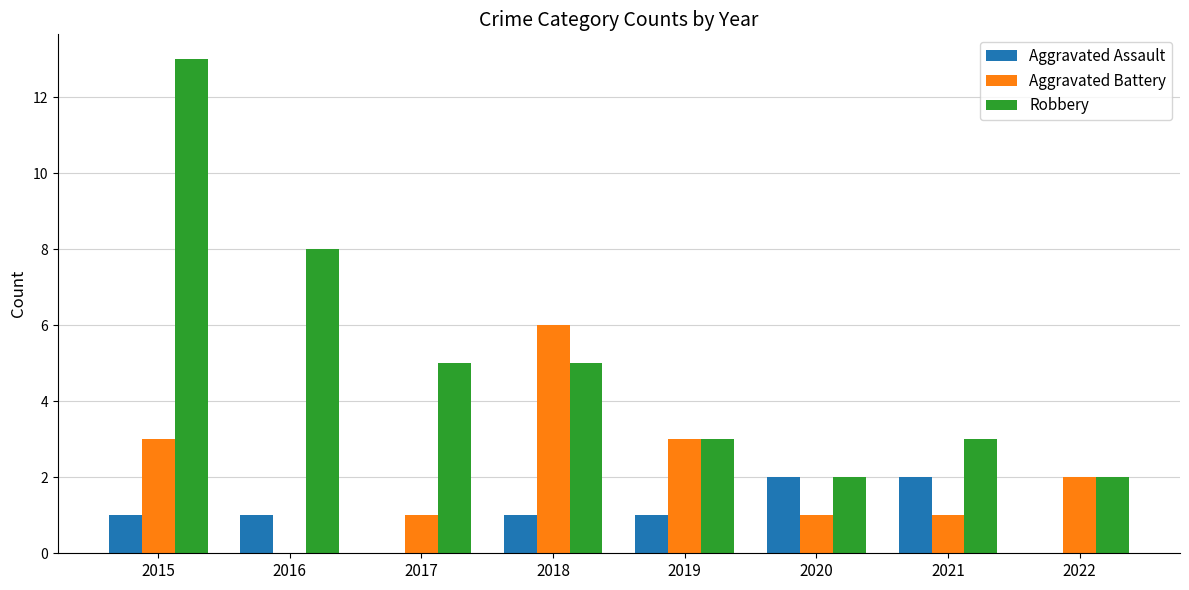

Are the bars horizontal?

No